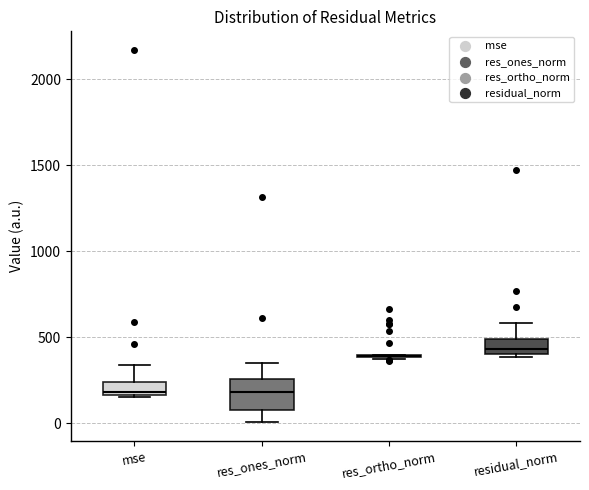

Reading left to right, transcribe this box plot: for each box, give where its median line is, the range the box spans, and where its two whiskers end, as read against the y-axis. The values are not printed on the chart, so give them approximately, as read against the axis.

mse: median 200, box 150 to 250, whiskers 150 to 350
res_ones_norm: median 200, box 100 to 250, whiskers 0 to 350
res_ortho_norm: box collapsed to a line at 400, whiskers 350 to 400
residual_norm: median 450, box 400 to 500, whiskers 400 (just below the box's lower edge) to 600